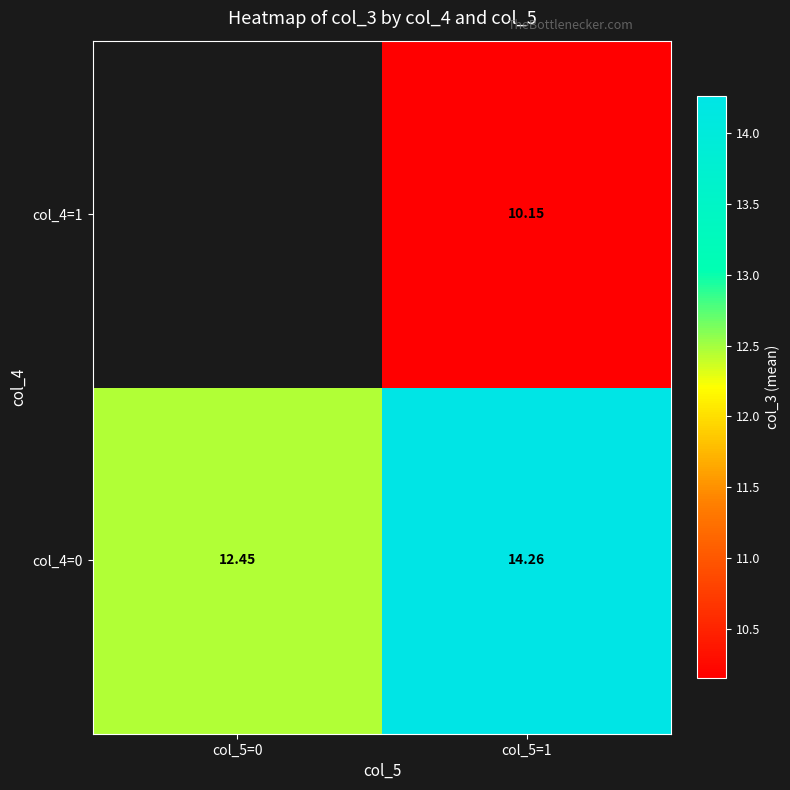

Which series has the largest total across all categories?

col_4=0